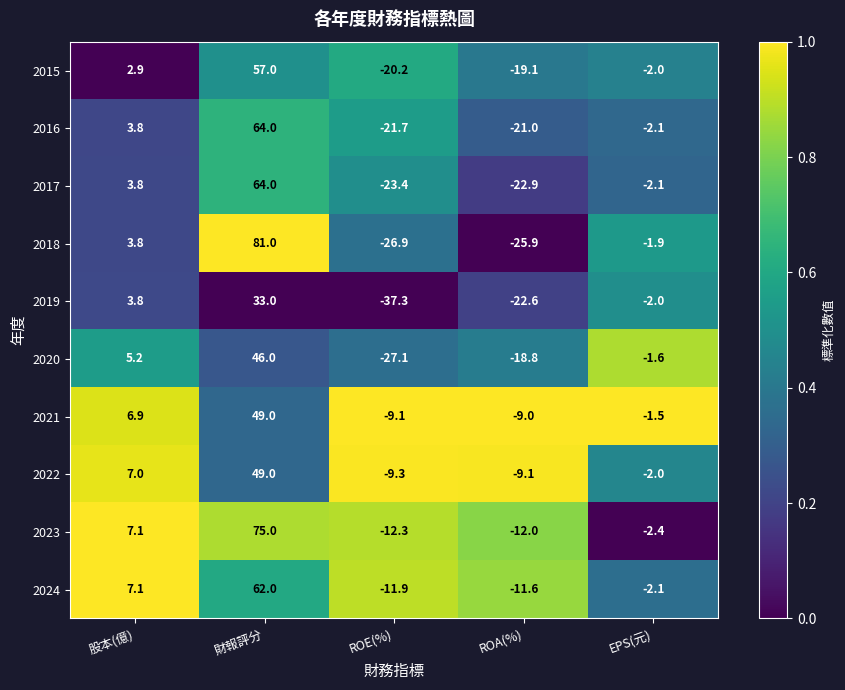

What is the average value of the 2017 series?

3.9